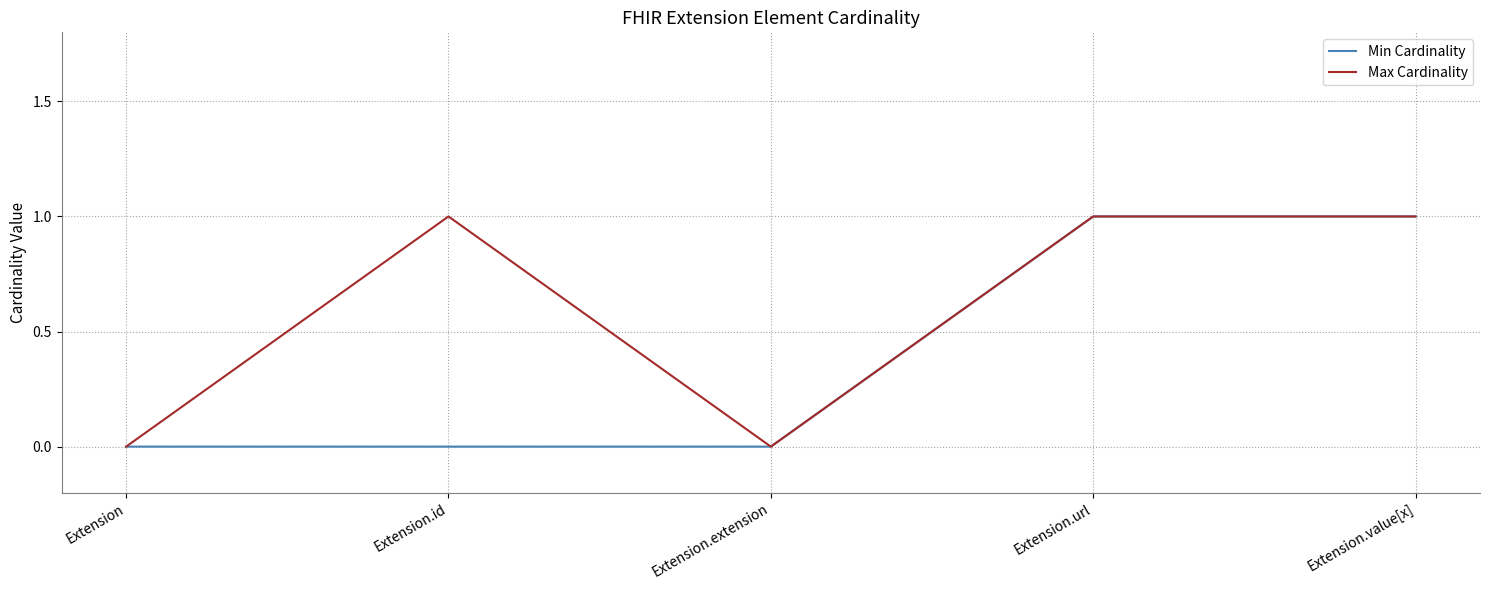

What is the difference between the maximum and second lowest values in the Min Cardinality series?

1